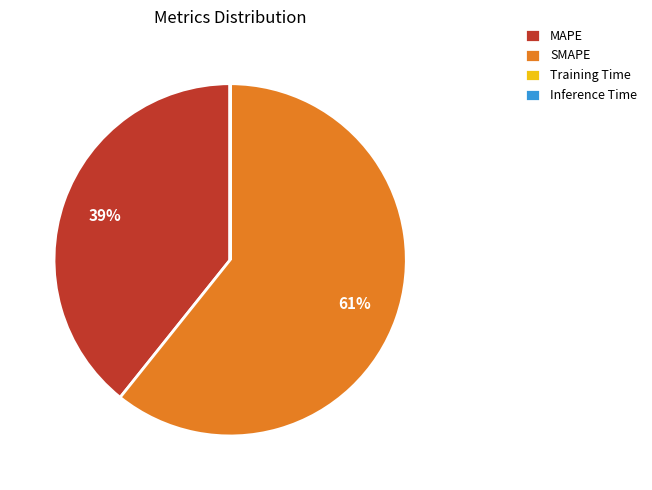

Which slice represents more than half of the pie?

SMAPE